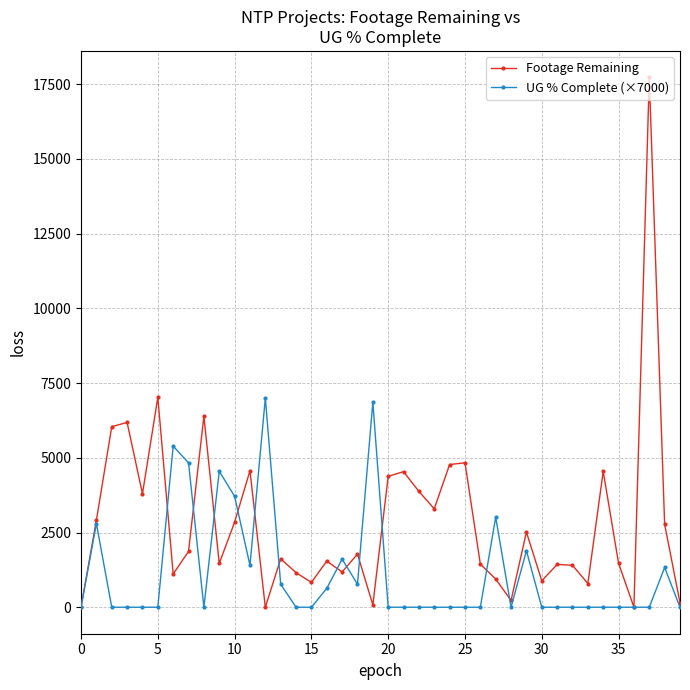

True or false: Footage Remaining has more than 2 interior local peaks.

True